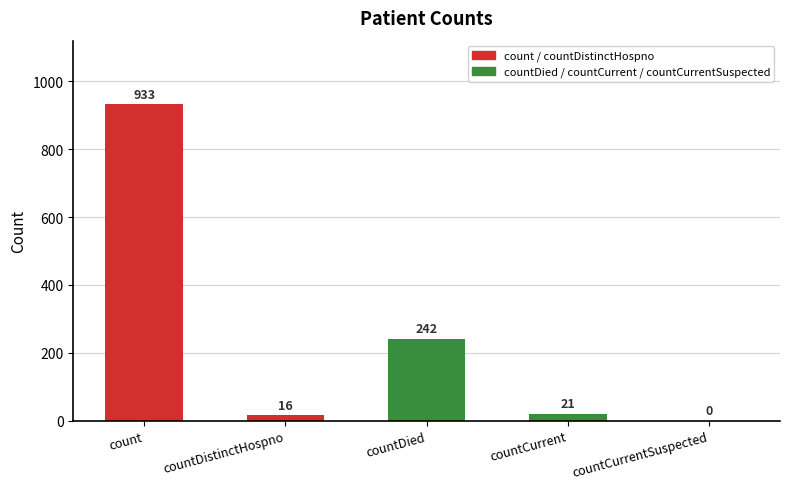

The chart shows a value of 933 at count. True or false?

True